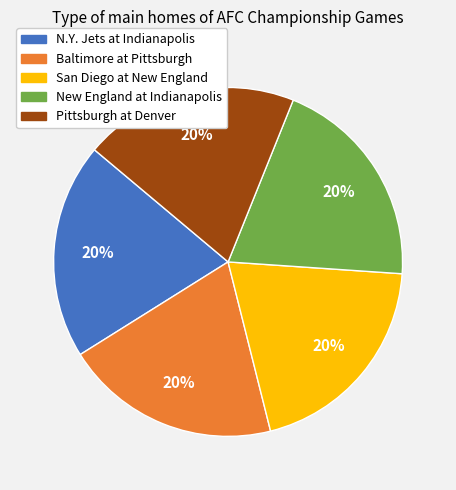

How many slices are in this pie chart?

5